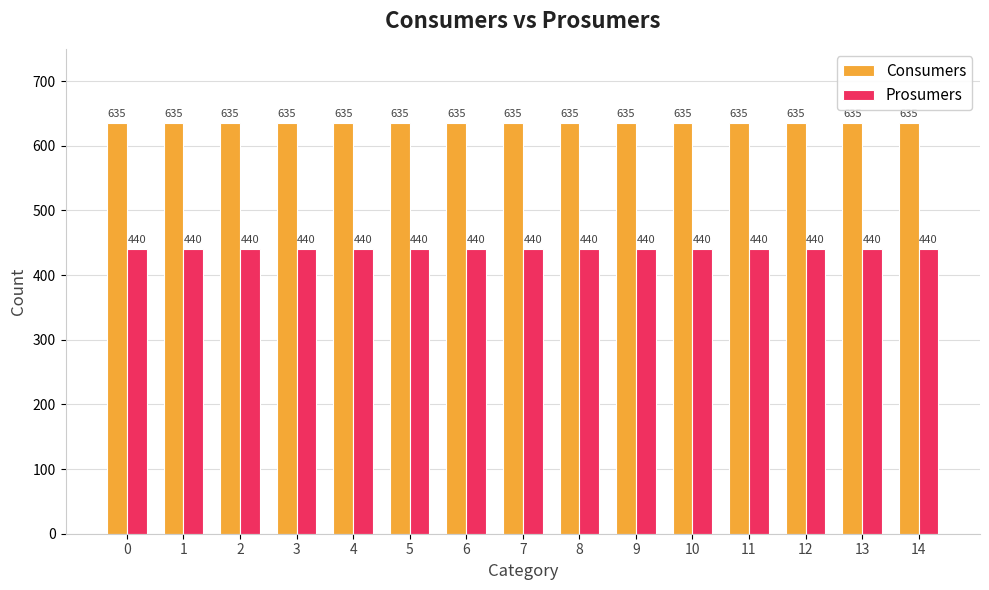

How many categories are shown in the chart?

15